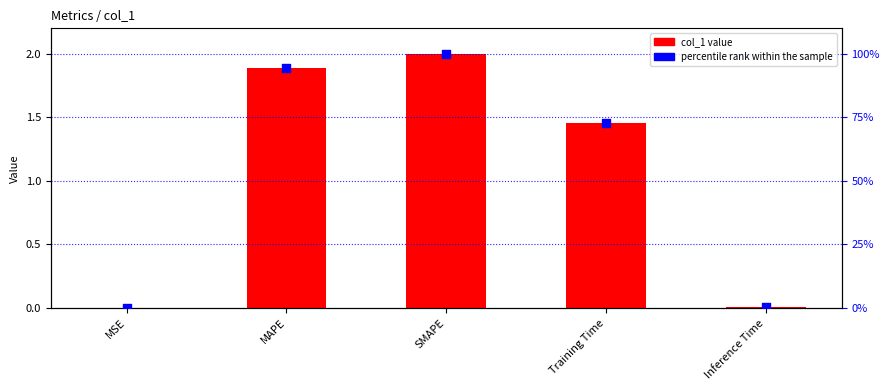

At how many categories does at least one series exceed 56?

3